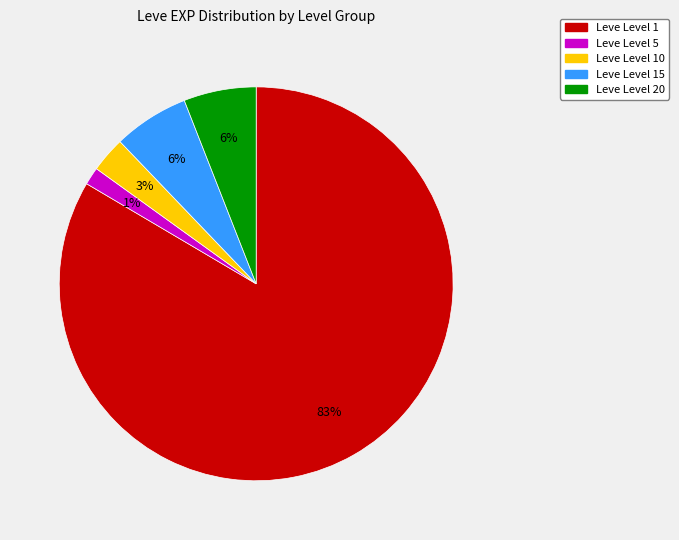

Is there a majority slice in this chart?

Yes